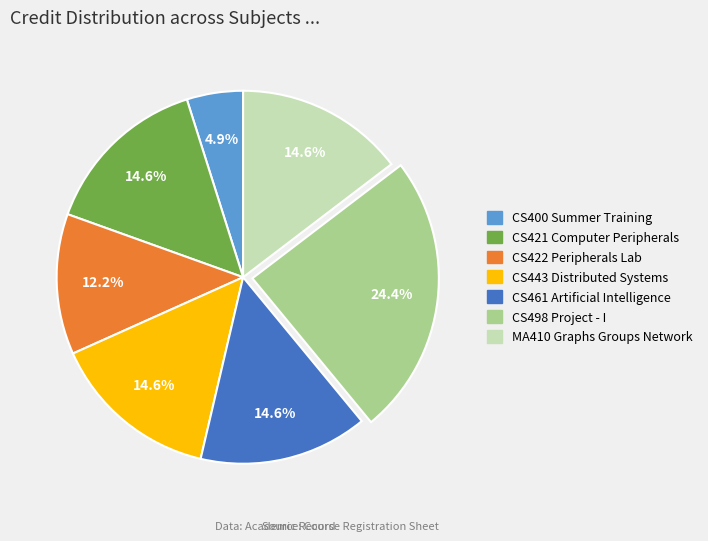

Is it true that CS461 Artificial Intelligence is 30% of the pie?

False